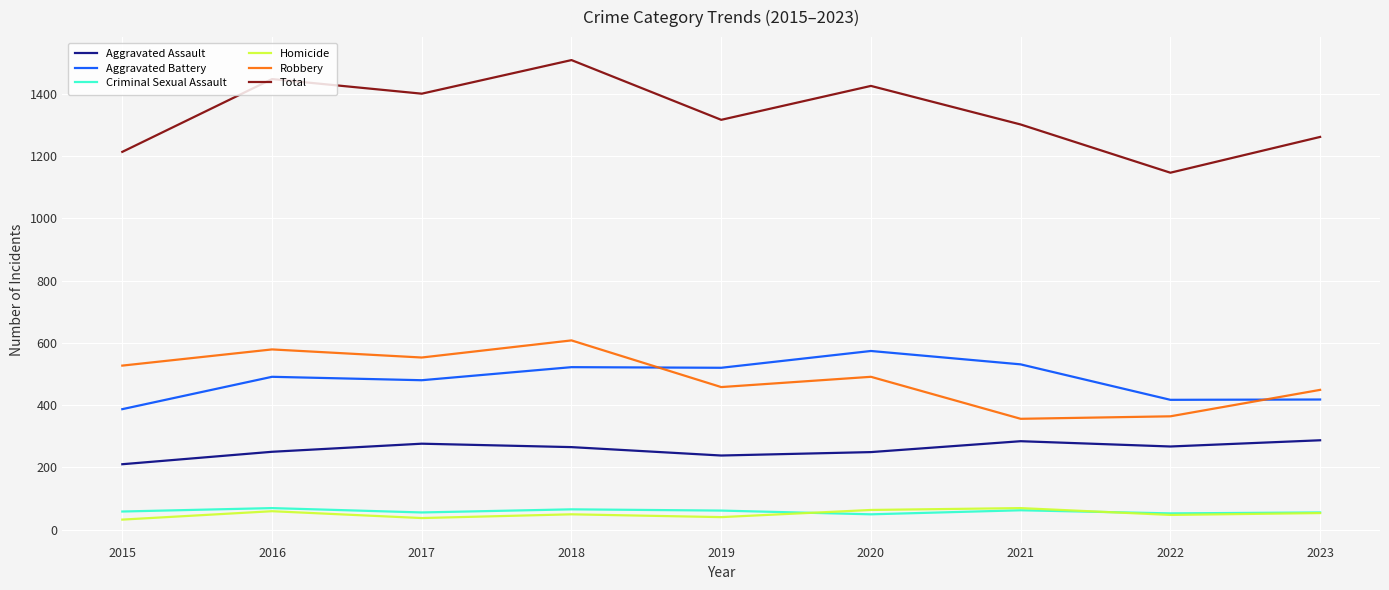

True or false: Robbery and Homicide cross at least once.

False